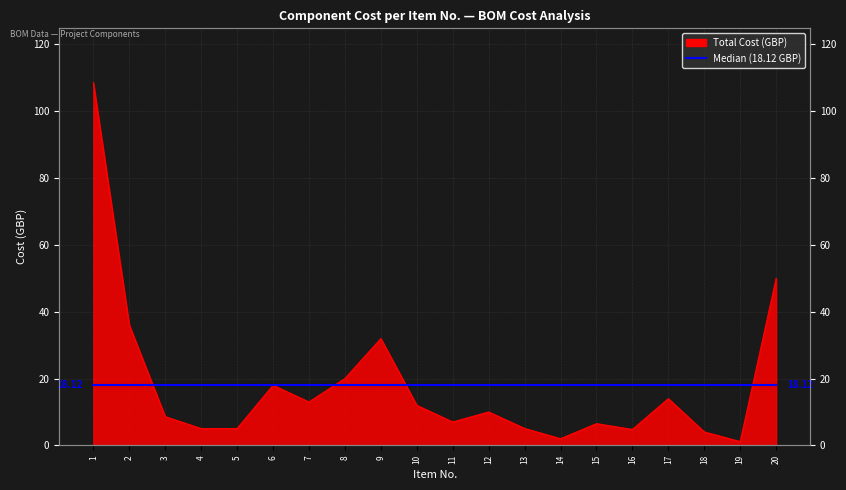

Is it true that the value at 6 is 18.0?

True